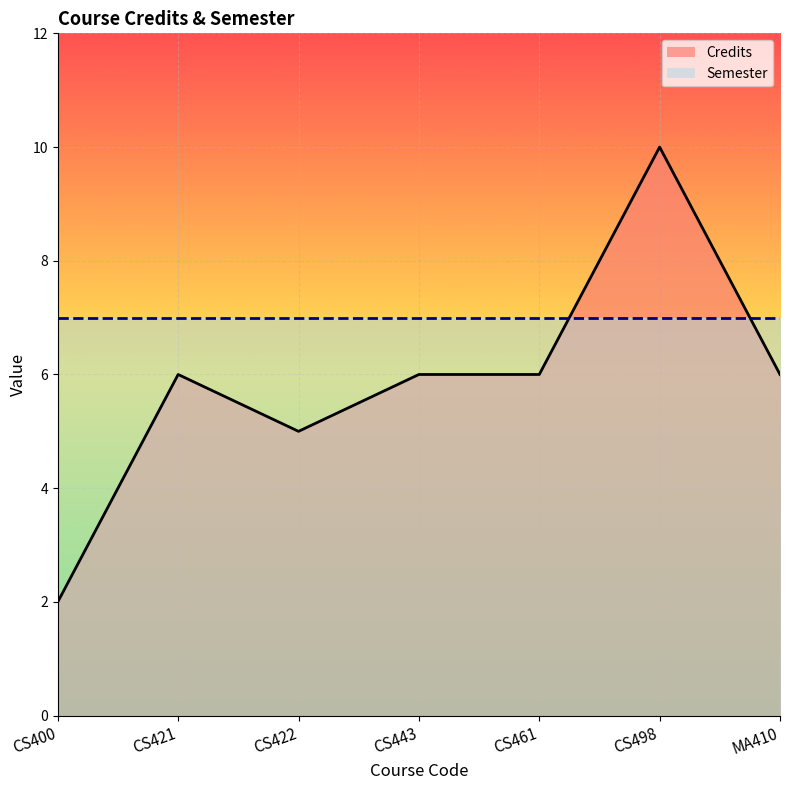

Rank the series at CS421 from highest to lowest value.

Semester, Credits